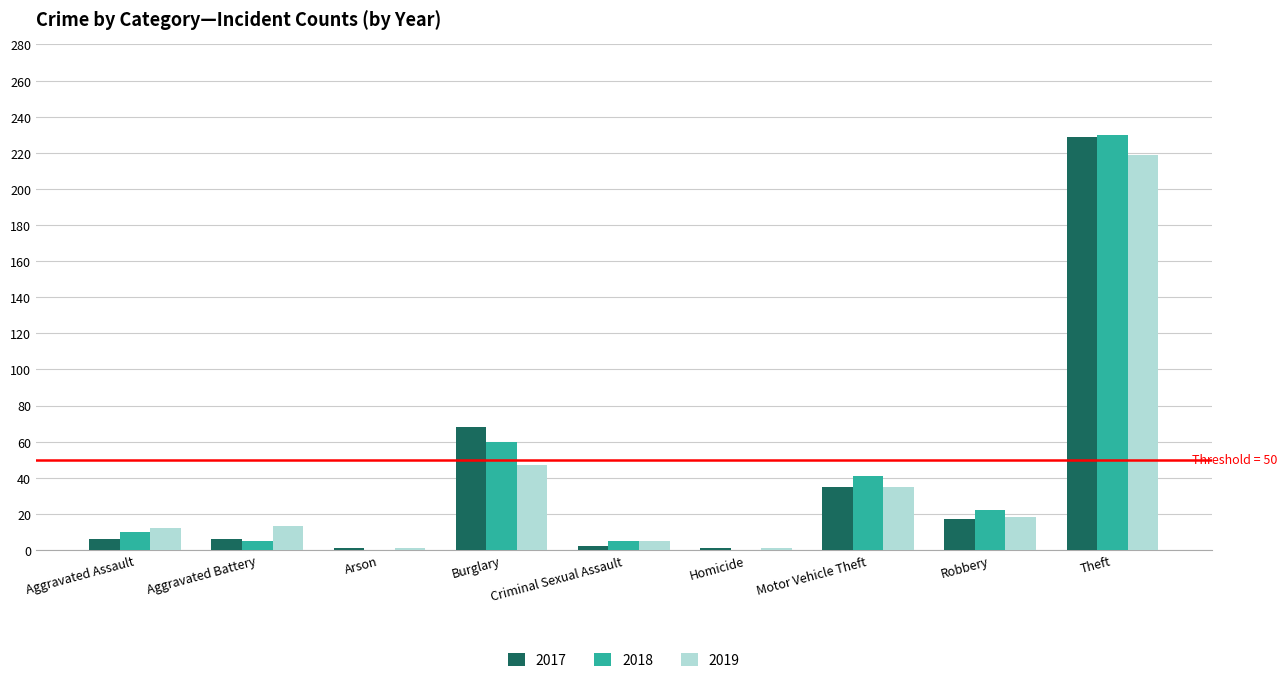

How many groups of bars are there?

9